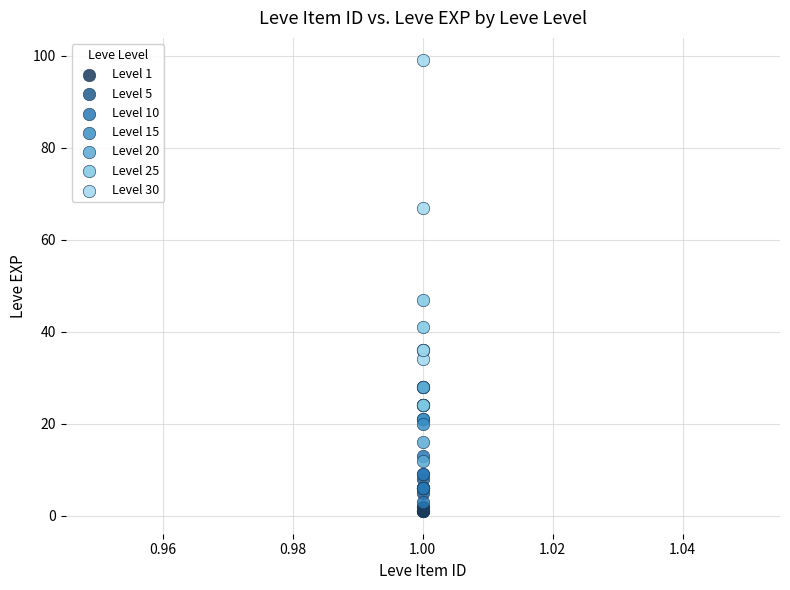

Which series contains the highest Y value?

Level 30